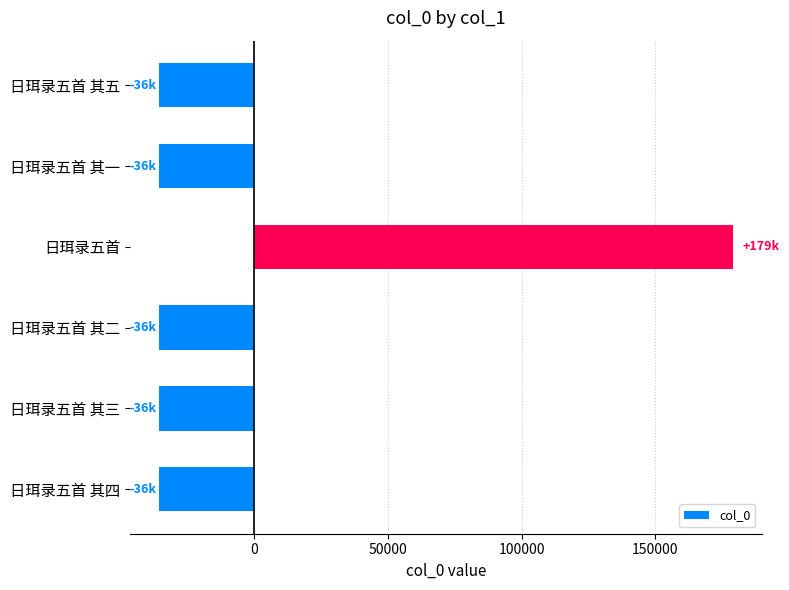

Is it true that the value at 日珥录五首 其二 is -35807.7?

True